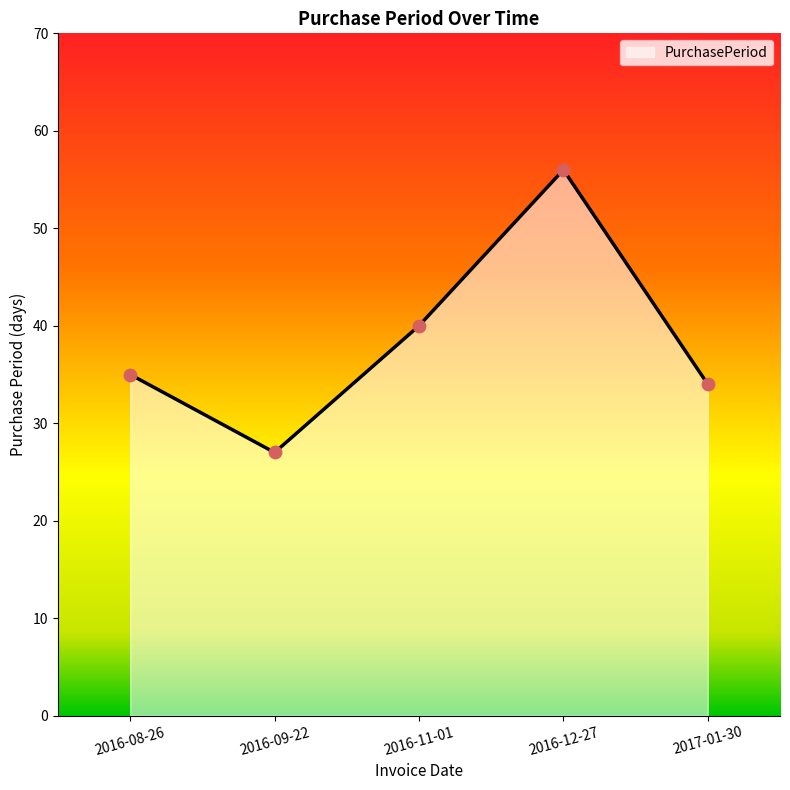

What is the ratio of the value at 2016-12-27 to the value at 2016-11-01?

1.4